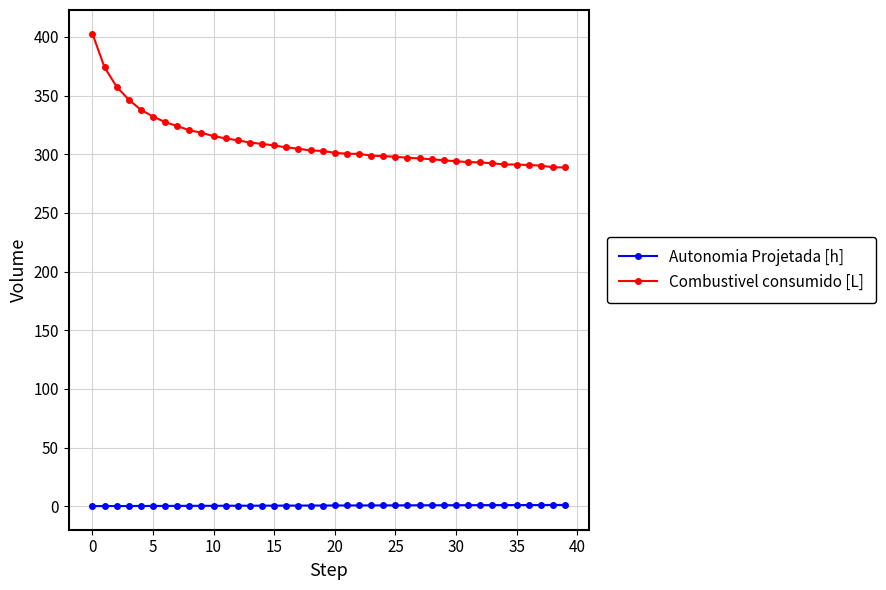

At how many categories does at least one series exceed 27?

40